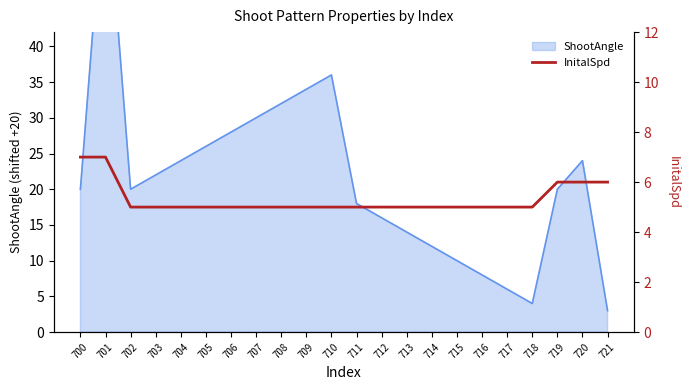

Reading left to right, what are all the values shown in this chart?

700=7	701=7	702=5	703=5	704=5	705=5	706=5	707=5	708=5	709=5	710=5	711=5	712=5	713=5	714=5	715=5	716=5	717=5	718=5	719=6	720=6	721=6